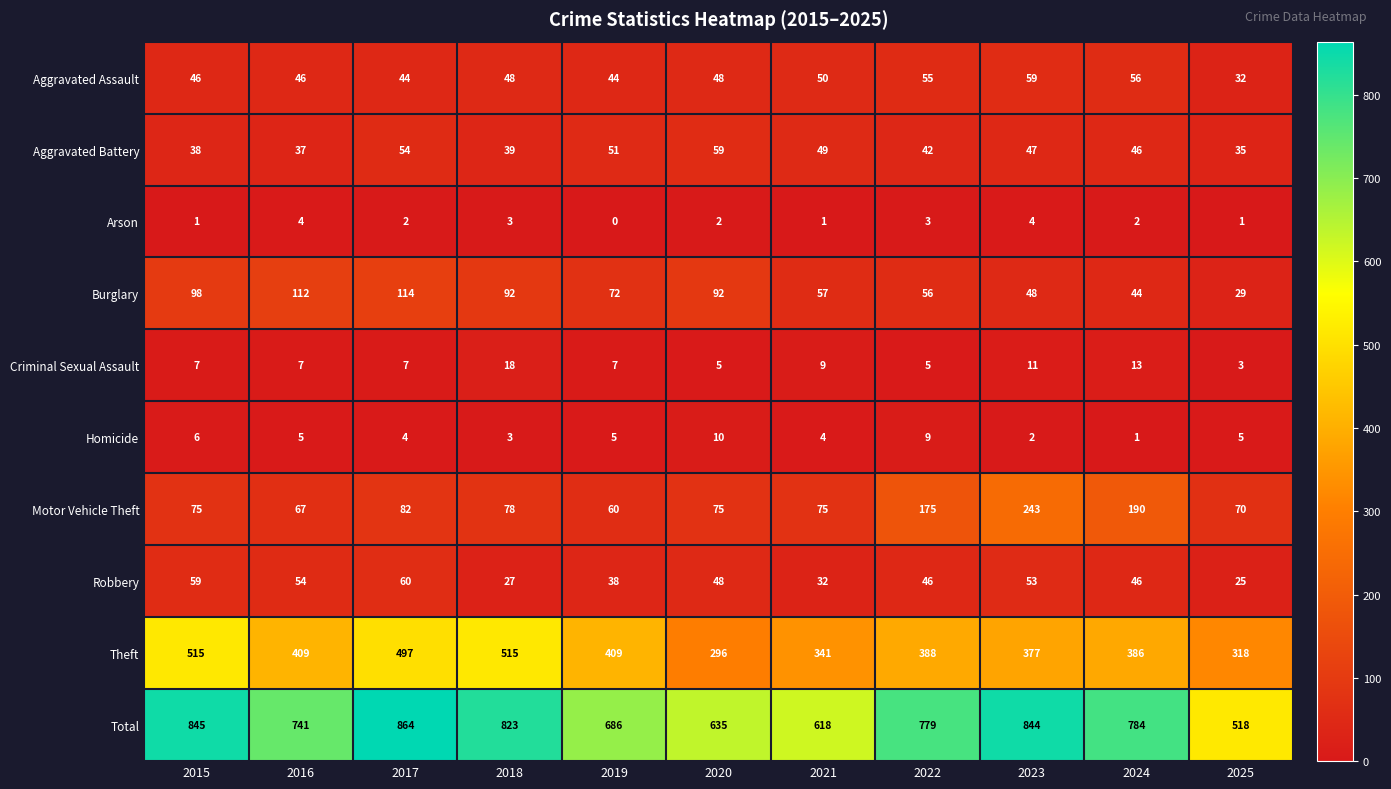

Rank the series at 2015 from lowest to highest value.

Arson, Homicide, Criminal Sexual Assault, Aggravated Battery, Aggravated Assault, Robbery, Motor Vehicle Theft, Burglary, Theft, Total